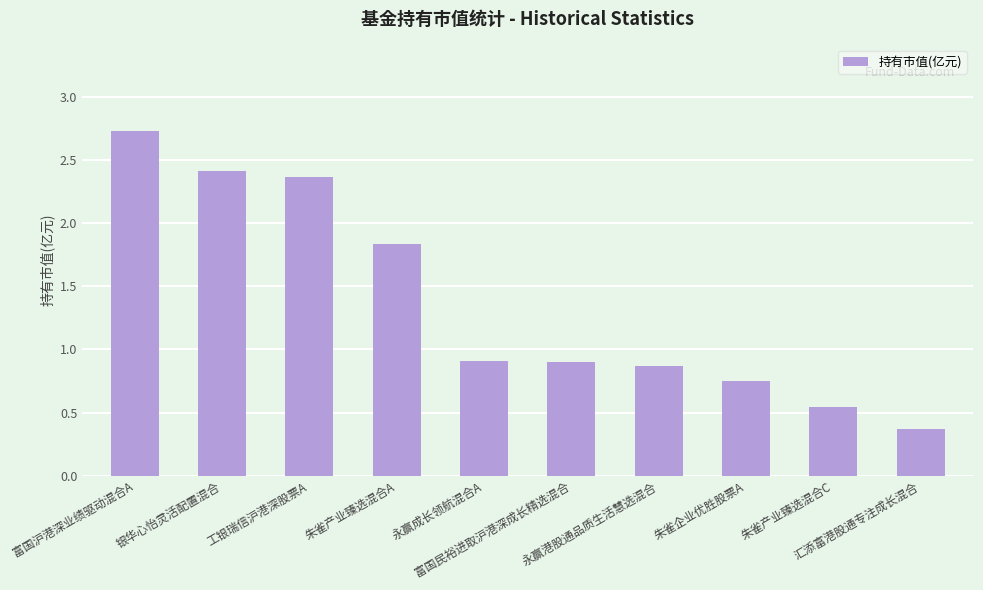

What is the difference between the second highest and minimum values?

2.0